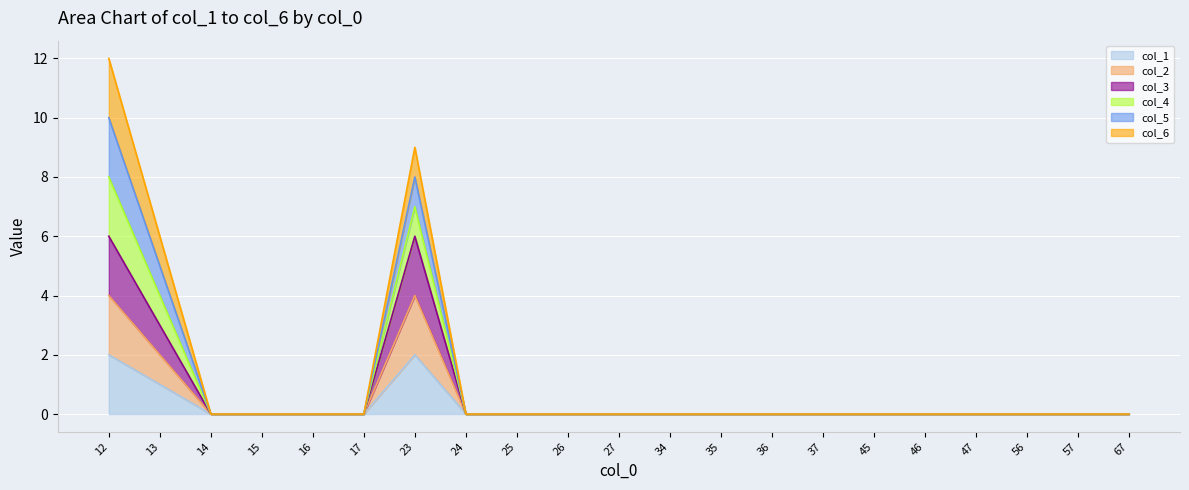

Which label corresponds to the largest value in the chart?

12